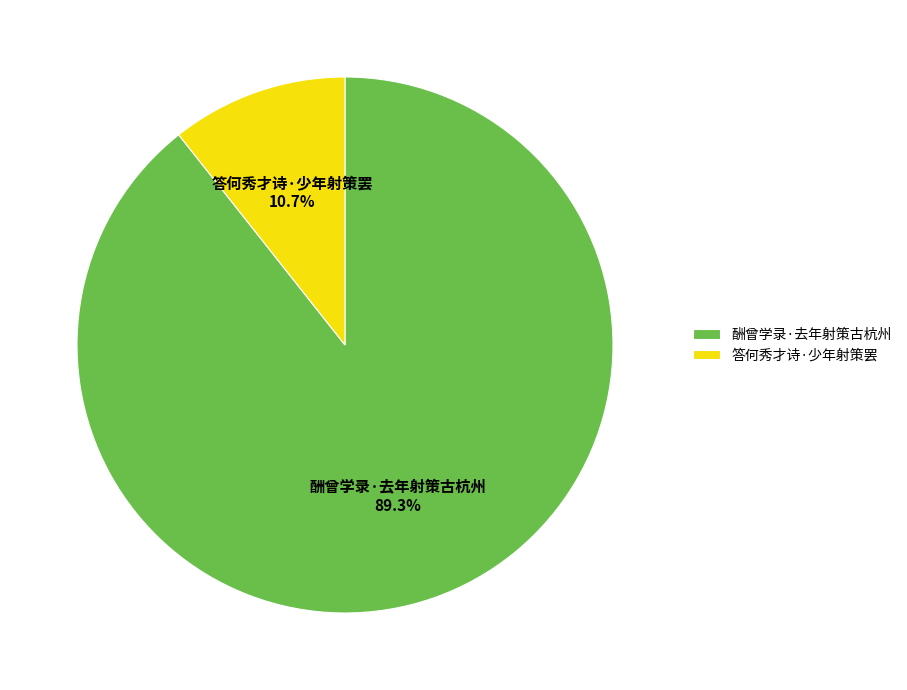

Do 酬曾学录·去年射策古杭州 and 答何秀才诗·少年射策罢 together represent more than half of the pie?

Yes